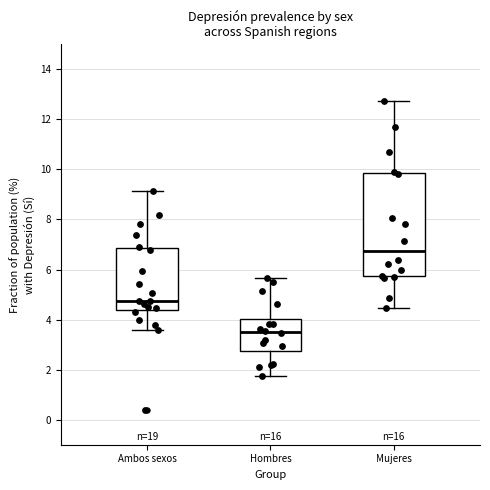

Where is the lower edge of the box for Ambos sexos on the y-axis? The values are not printed on the chart, so give them approximately, as read against the axis.

4.4